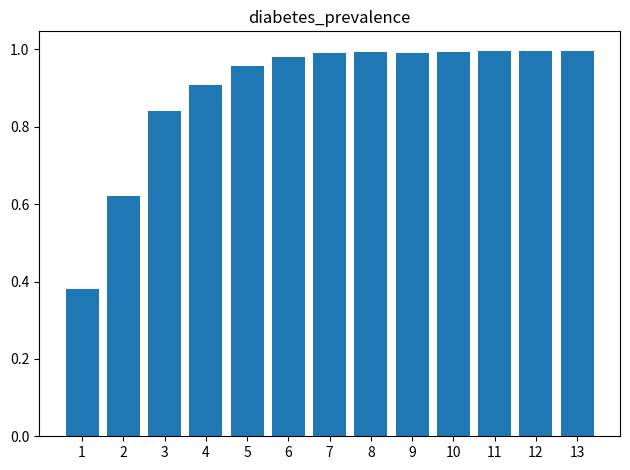

True or false: the data shows 1.7 at 6.

False